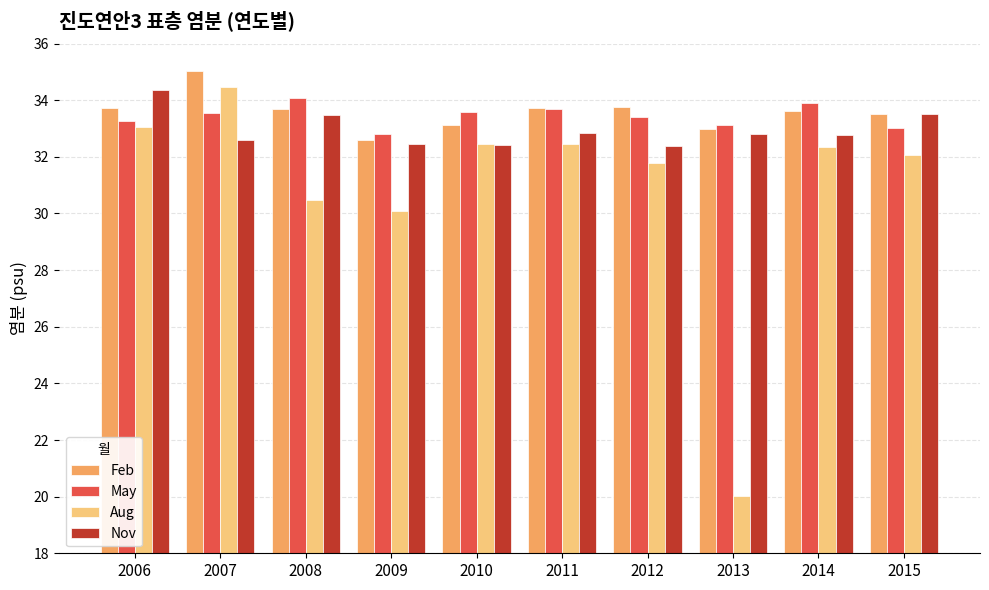

Between 2009 and 2012, which series saw the biggest shift?

Aug